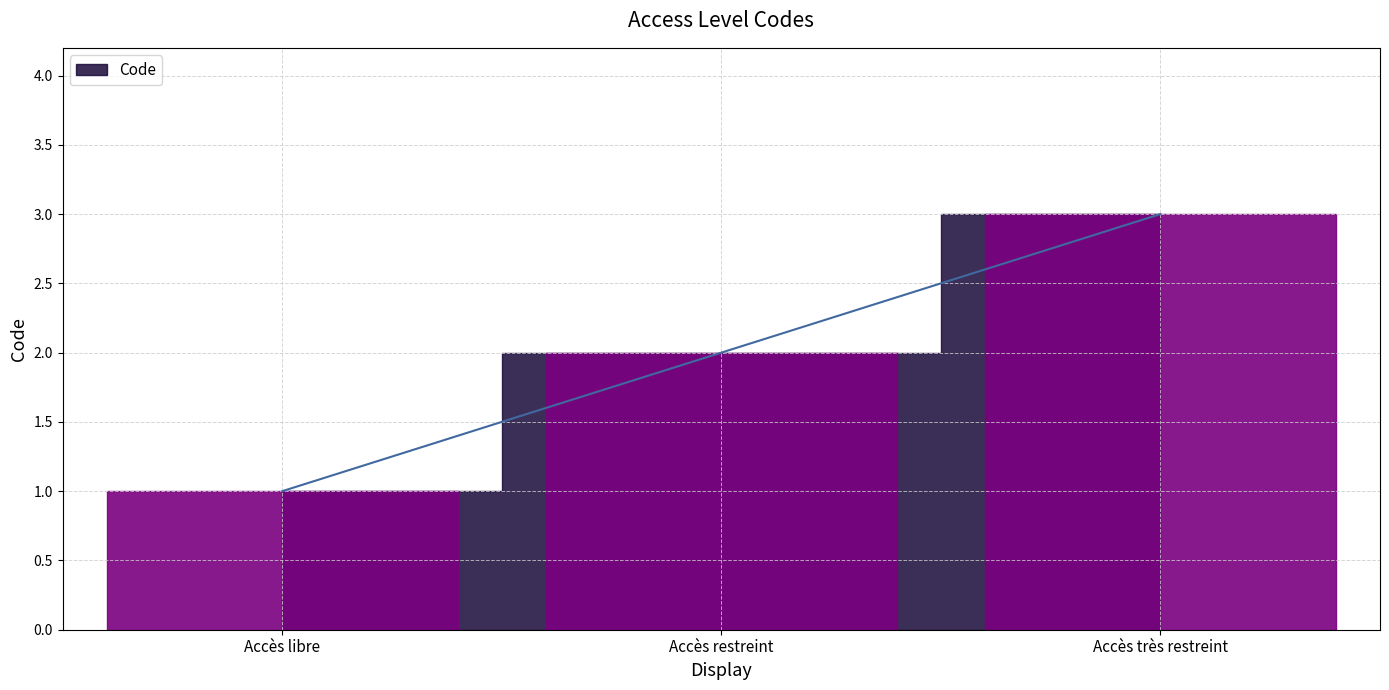

List the labels in order of value, smallest first.

Accès libre, Accès restreint, Accès très restreint